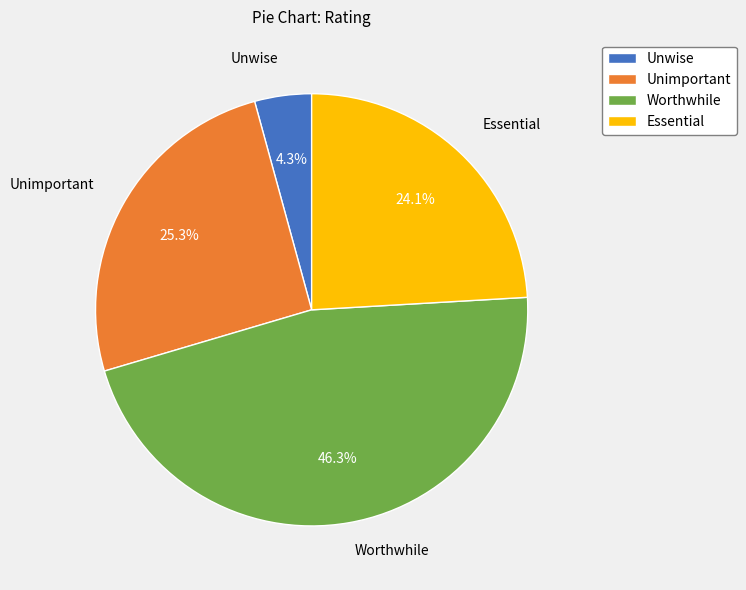

Approximately how many times larger is the value at Unwise compared to Essential?

0.2